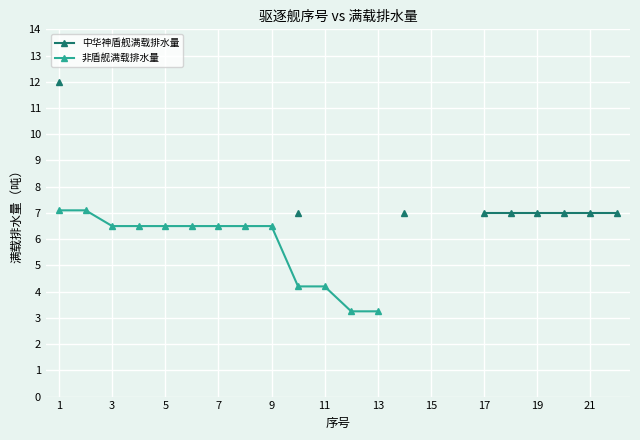

The value of 中华神盾舰满载排水量 at 19 is 3665.5. True or false?

False